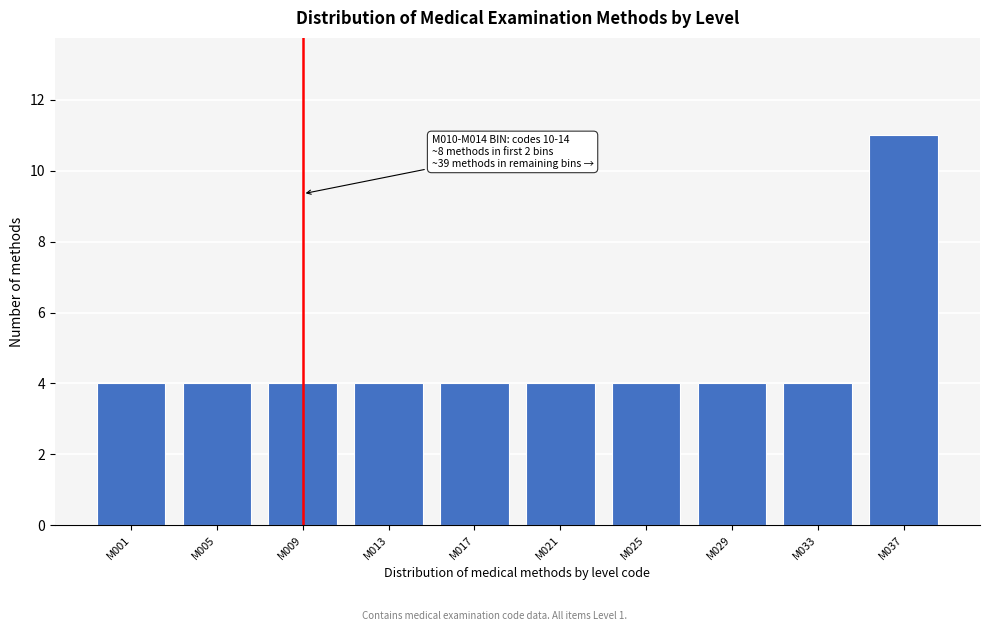

Reading left to right, what are all the values shown in this chart?

4	4	4	4	4	4	4	4	4	11